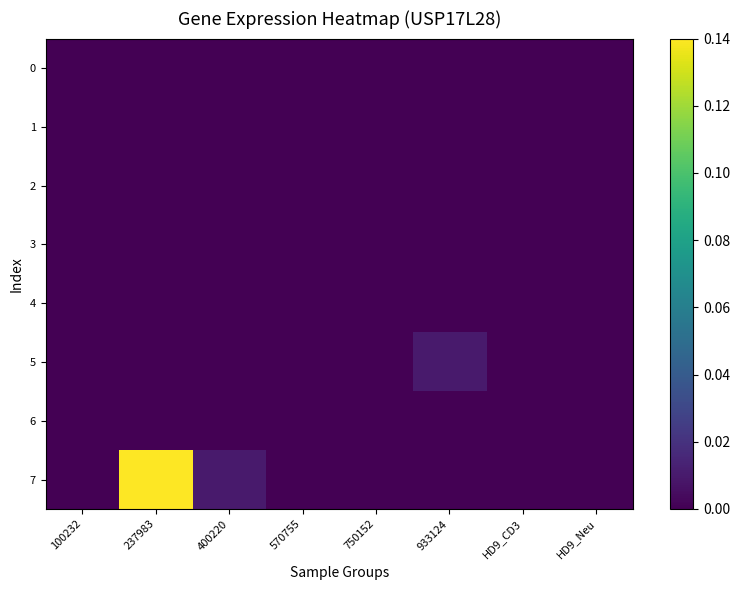

Which has a higher value, 933124 or 237983?

933124